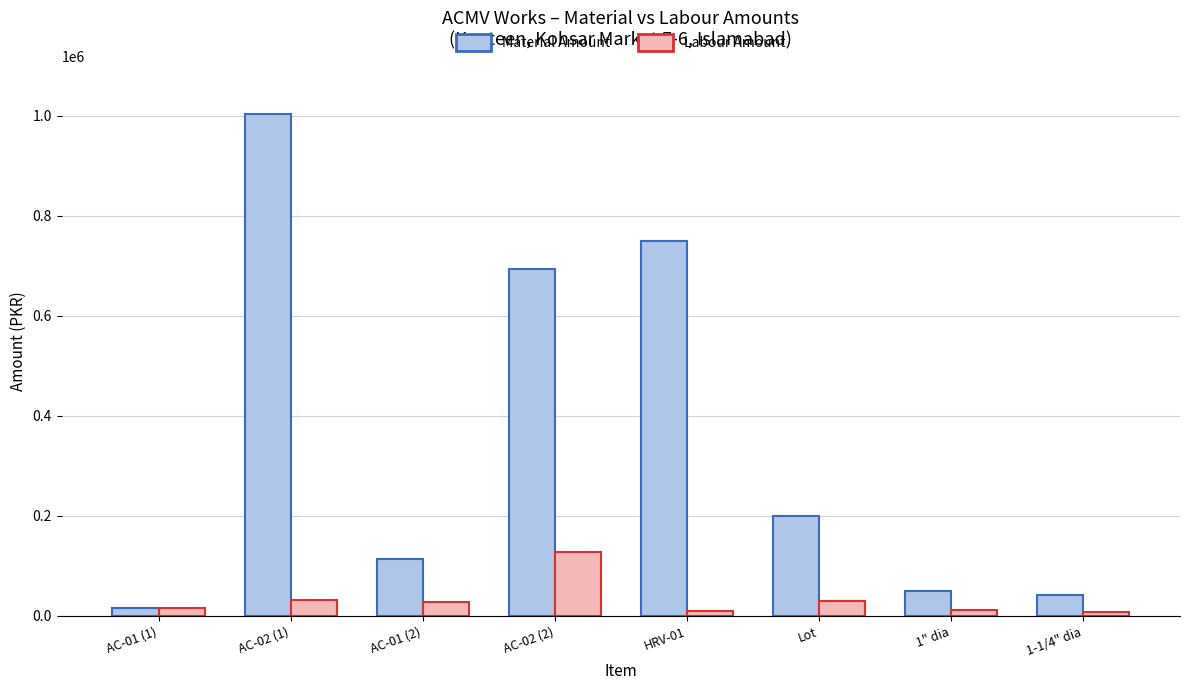

Which series has the largest range (max minus min)?

Material Amount